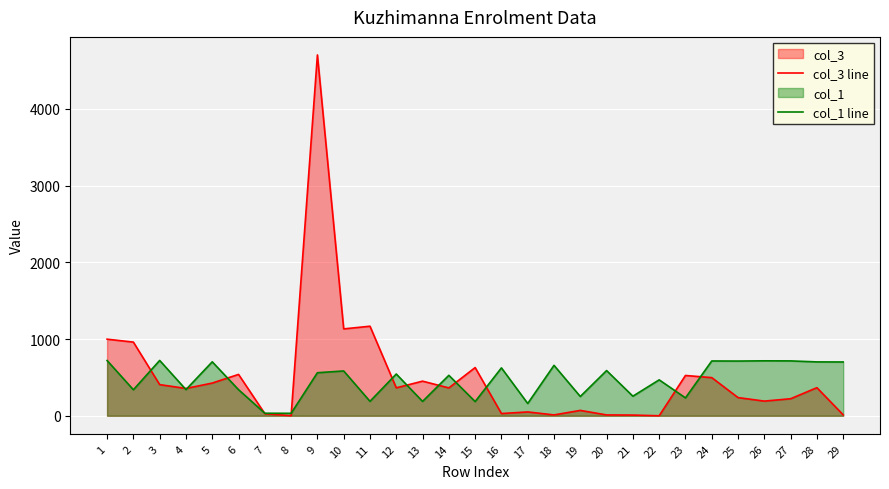

How many positive values does the col_3 line series have?

27